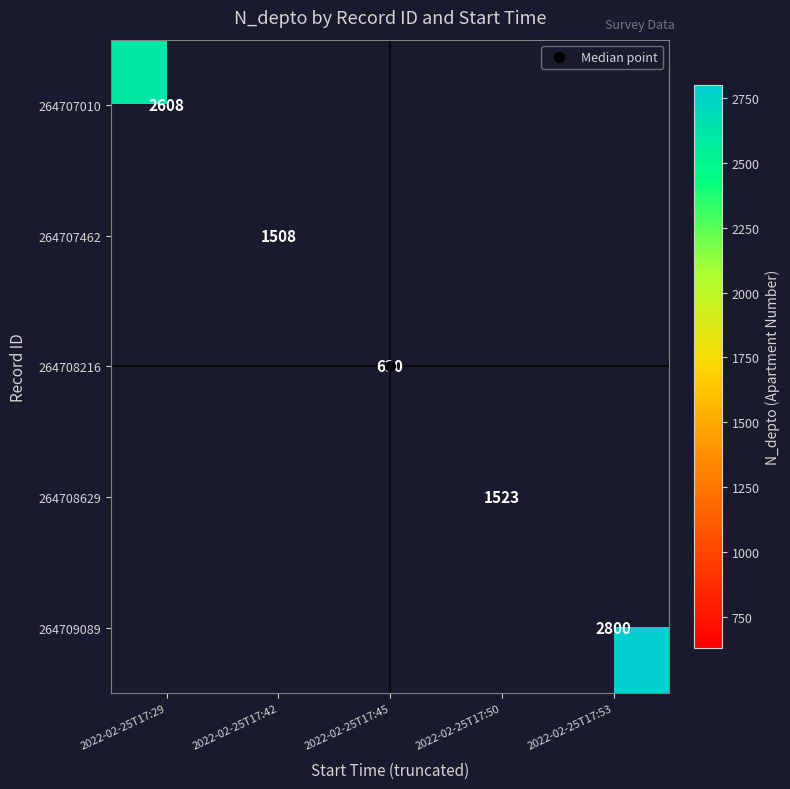

Which series has the largest range (max minus min)?

264707010